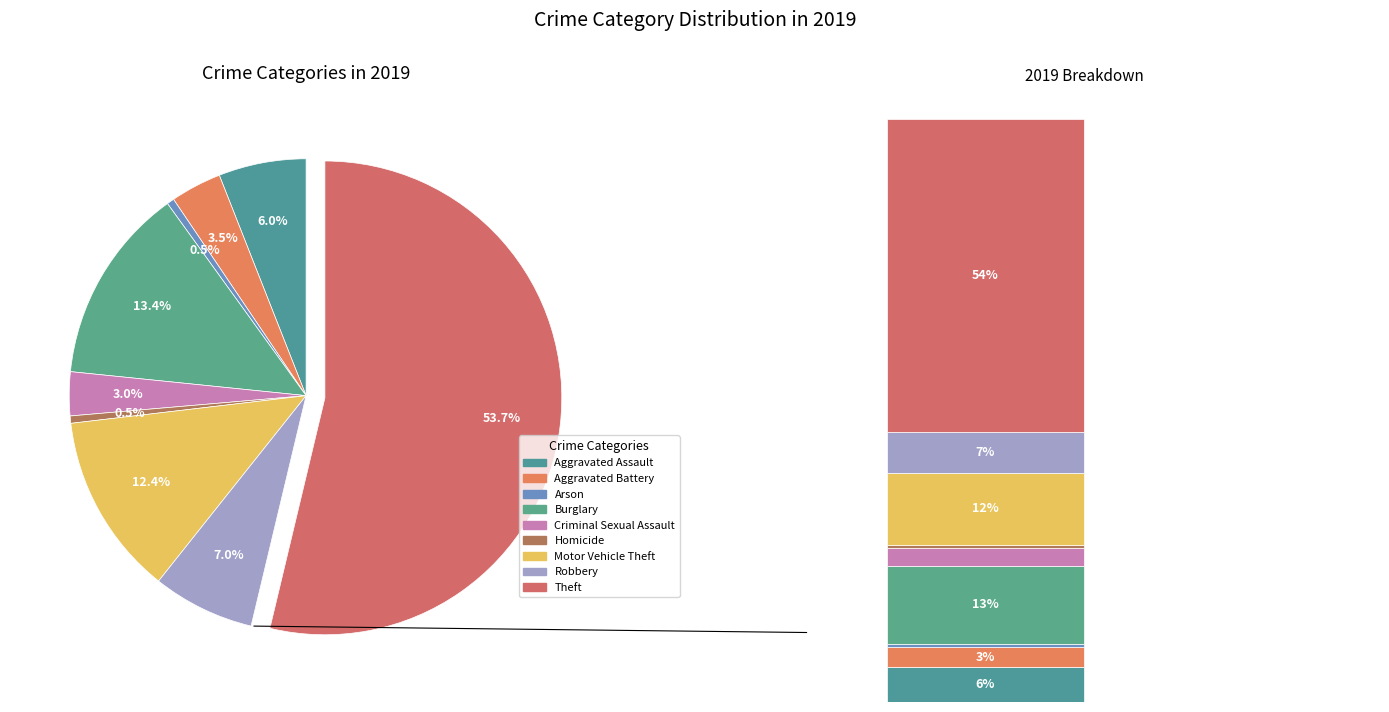

Which category has the biggest portion of the pie?

Theft